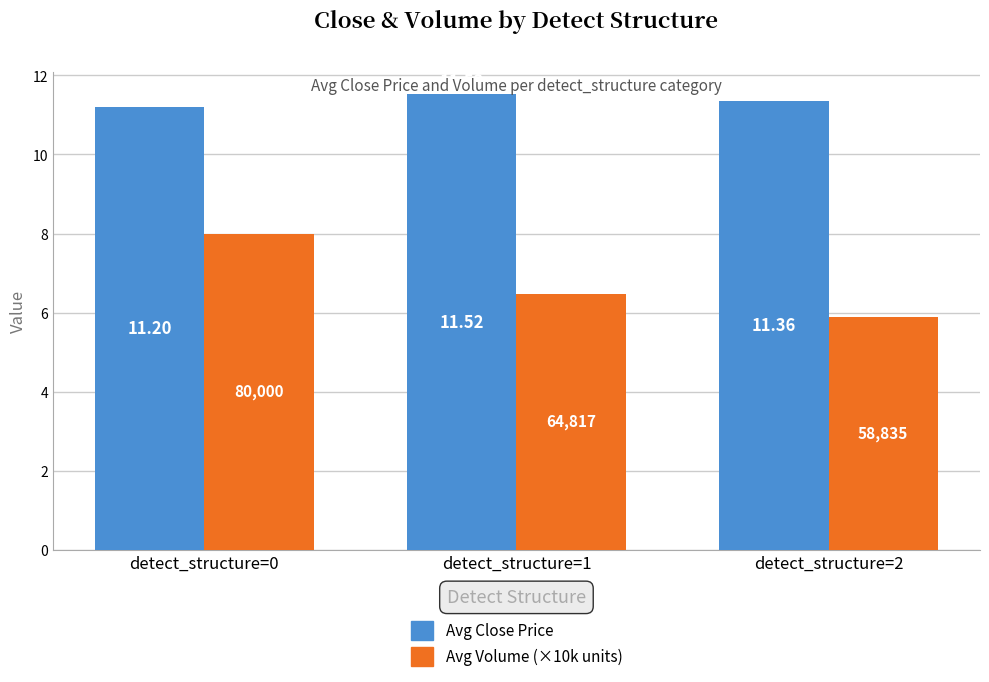

What is the difference between the highest and lowest values at detect_structure=2?

5.5